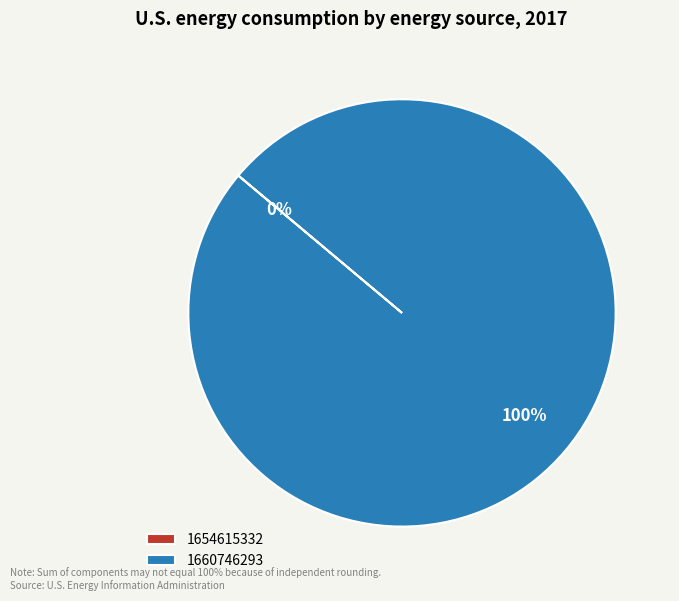

To the nearest percent, what percentage of the pie is 1660746293?

100%